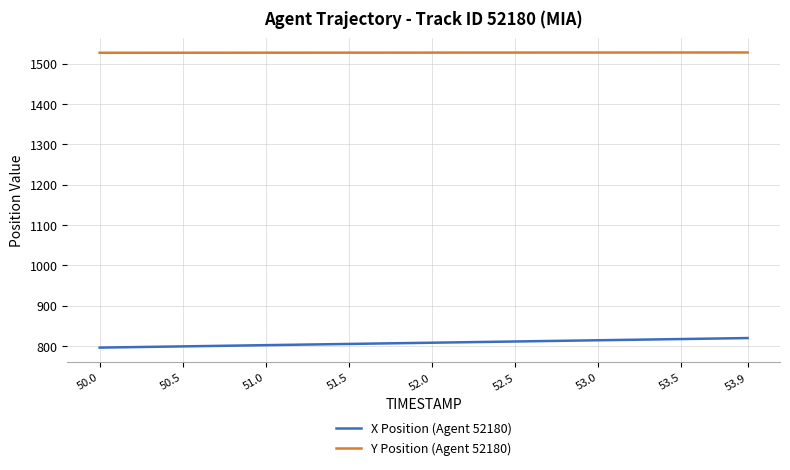

True or false: Y Position (Agent 52180) and X Position (Agent 52180) intersect in this chart.

False